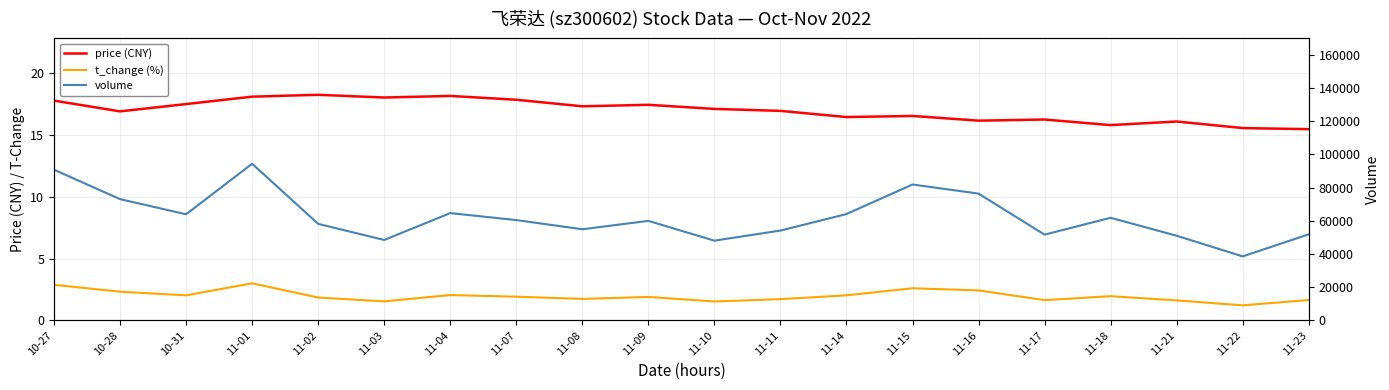

Reading left to right, what are all the values shown in this chart?

price (CNY): 17.8	16.9	17.5	18.1	18.2	18.0	18.2	17.9	17.3	17.4	17.1	16.9	16.4	16.5	16.2	16.2	15.8	16.1	15.6	15.5
t_change (%): 2.9	2.3	2.0	3.0	1.9	1.5	2.0	1.9	1.7	1.9	1.5	1.7	2.0	2.6	2.4	1.6	2.0	1.6	1.2	1.6
volume: 90782.0	73040.0	63926.0	94369.0	58144.0	48448.0	64633.0	60436.0	54902.0	59961.0	48029.0	54121.0	64068.0	81859.0	76376.0	51657.0	61824.0	51000.0	38563.0	51854.0